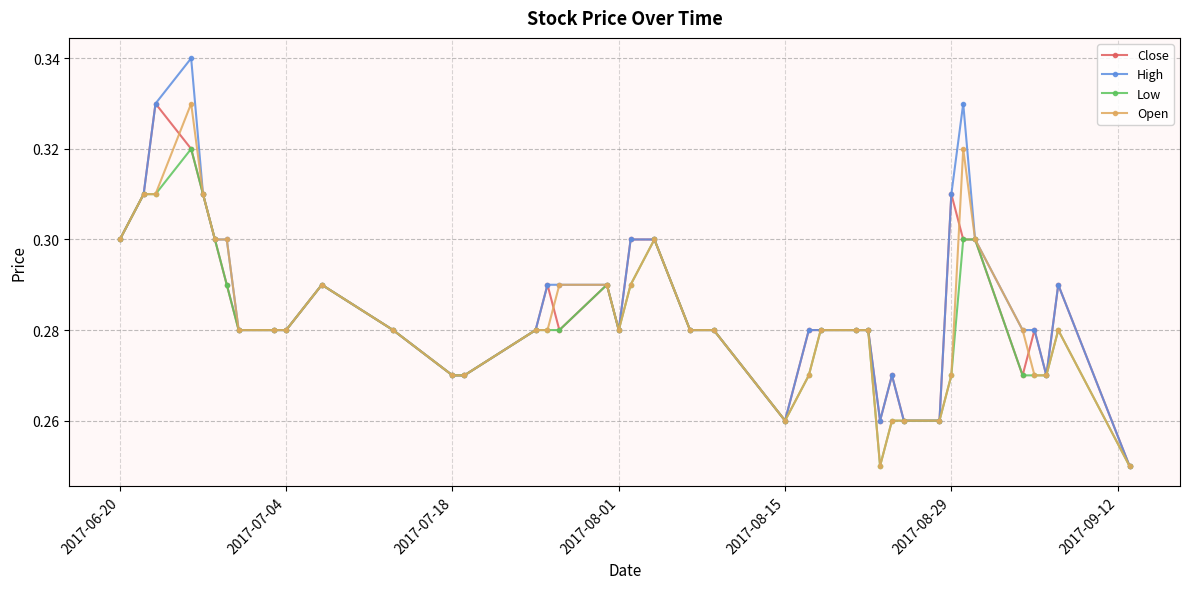

True or false: Low has more than 1 points higher than both neighbors.

True